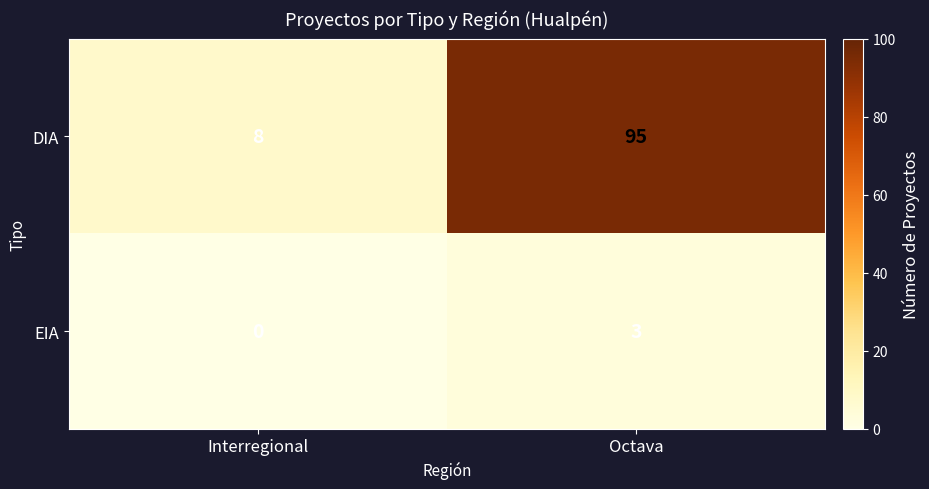

Which series has the widest spread of values?

DIA